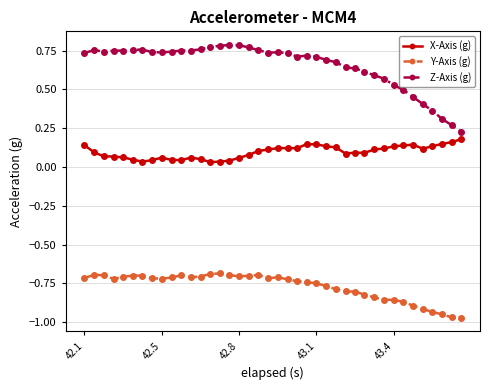

What is the sum of all Y-Axis (g) values?

-30.8